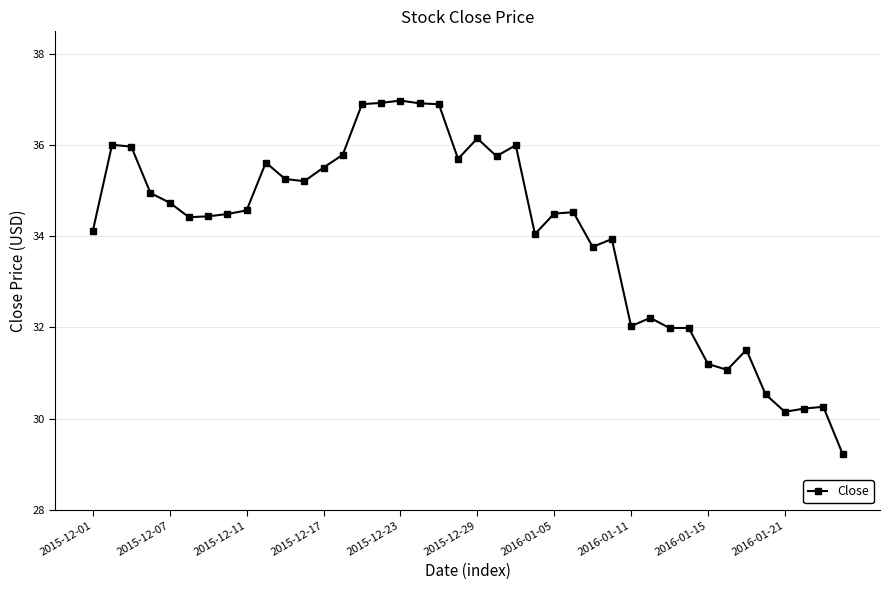

How many values are below 34?

14